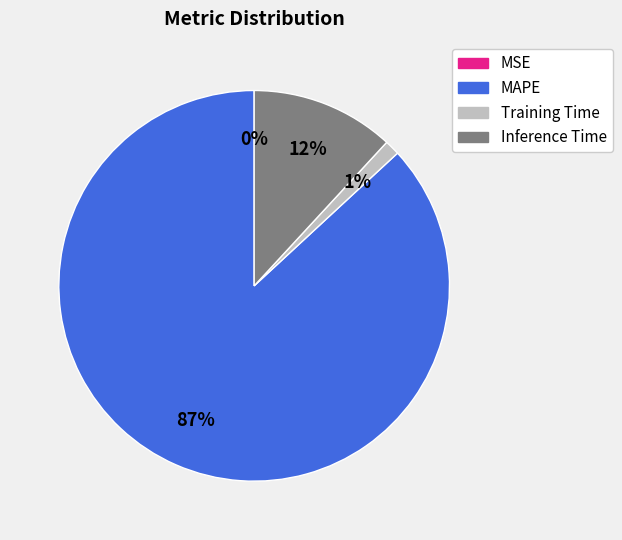

Is MAPE the majority of the pie?

Yes